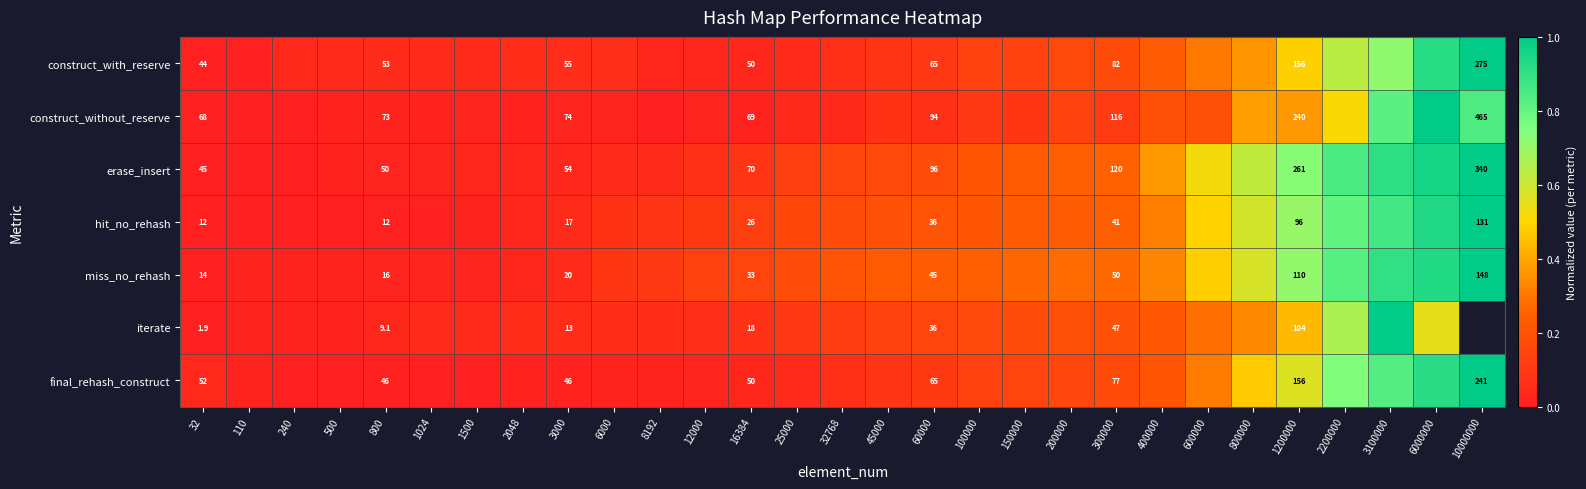

How many series are shown in this chart?

7